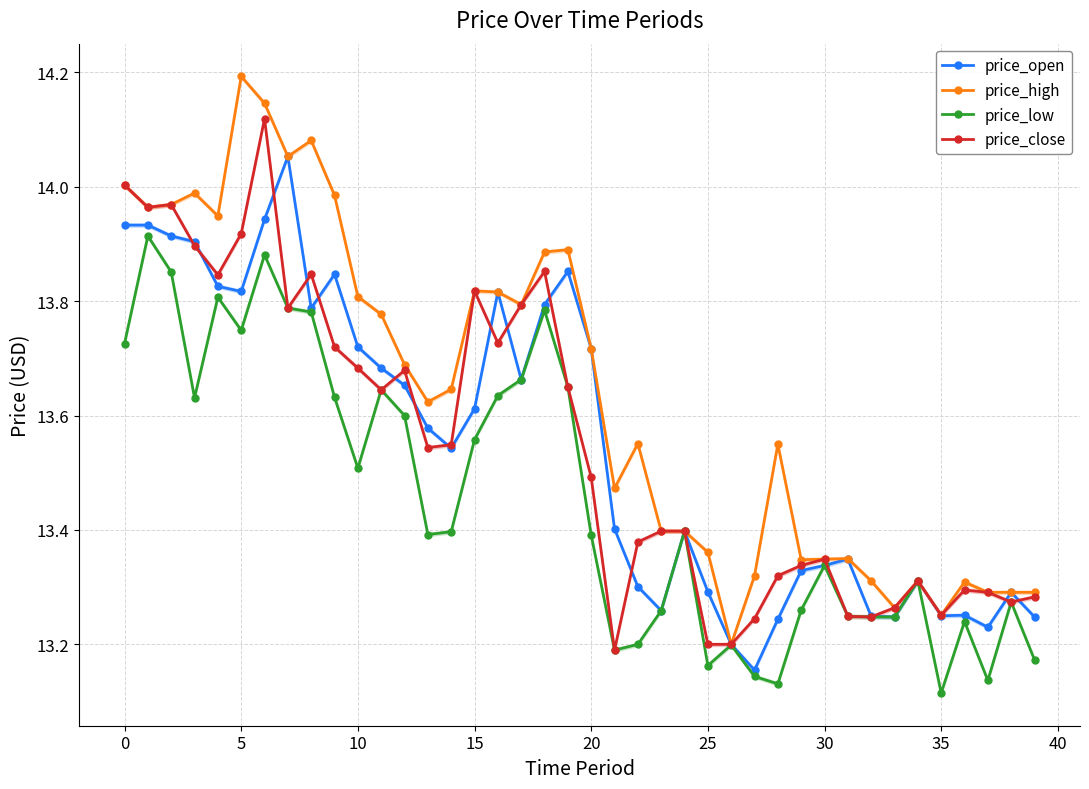

The value of price_high at 5 is 7.1. True or false?

False